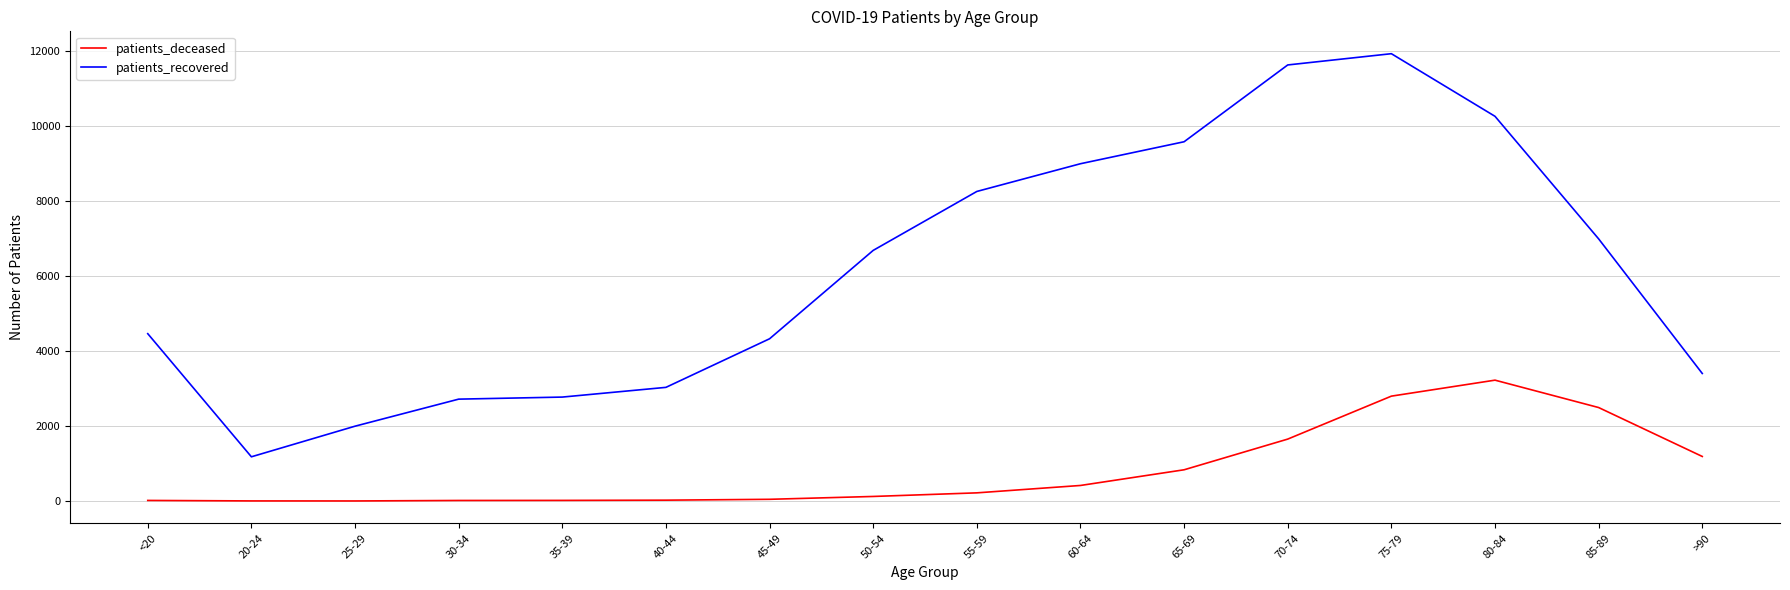

What position from the left is 75-79?

13